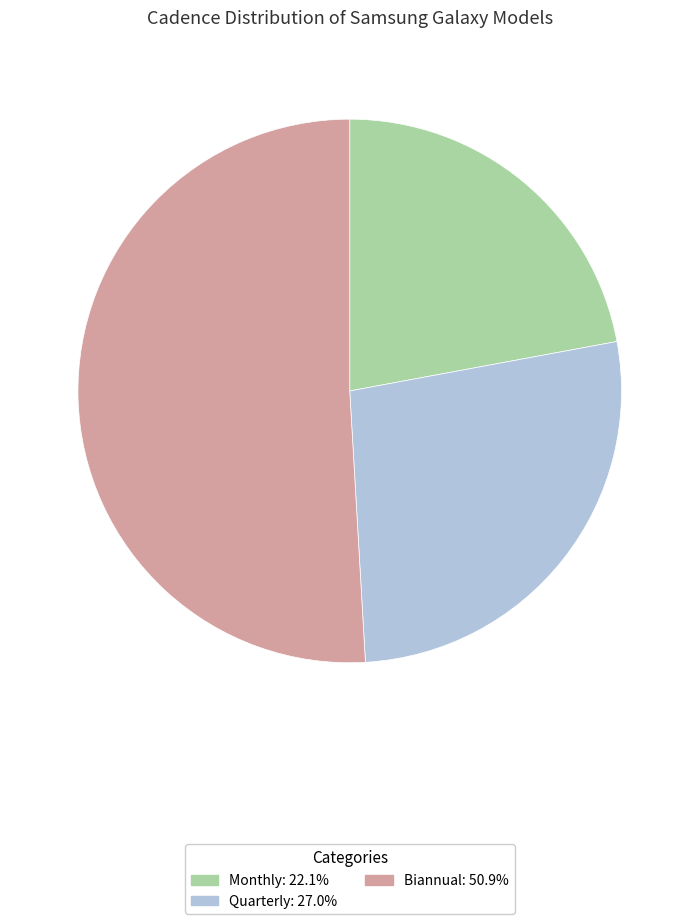

Approximately how many times larger is the value at Monthly compared to Quarterly?

0.8